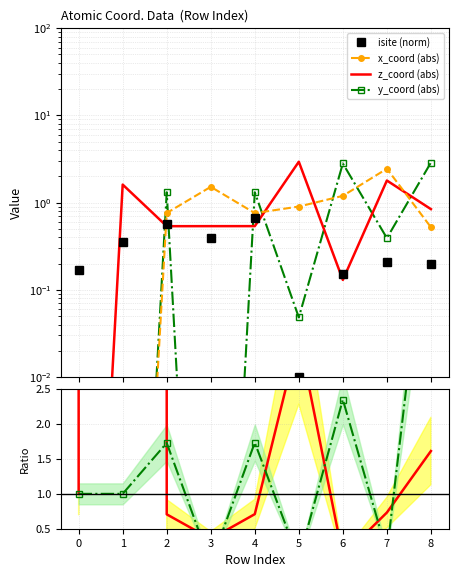

Reading left to right, extract all data points from this chart.

isite (norm): 0.2	0.3	0.6	0.4	0.7	0.0	0.1	0.2	0.2
x_coord (abs): 0.0	0.0	0.8	1.5	0.8	0.9	1.2	2.4	0.5
z_coord (abs): 0.0	1.6	0.5	0.5	0.5	2.9	0.1	1.8	0.8
y_coord (abs): 0.0	0.0	1.3	0.0	1.3	0.0	2.8	0.4	2.9
z/x ratio: 1.0	1609557870.9	0.7	0.4	0.7	3.3	0.1	0.7	1.6
y/x ratio: 1.0	1.0	1.7	0.0	1.7	0.1	2.4	0.2	5.5